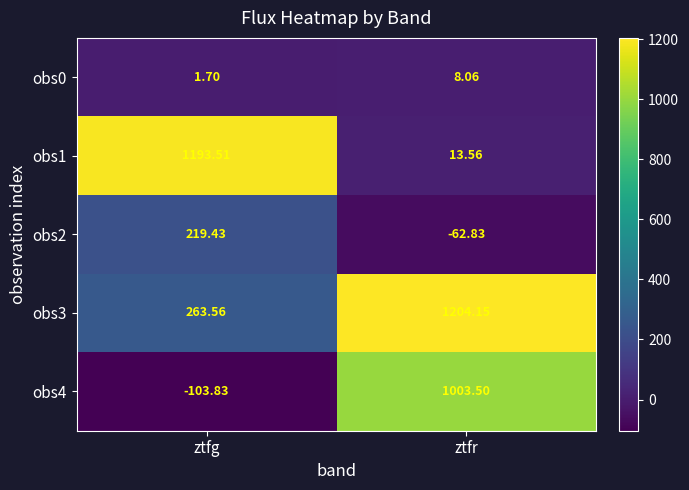

How many data points in obs4 are less than 1003?

1